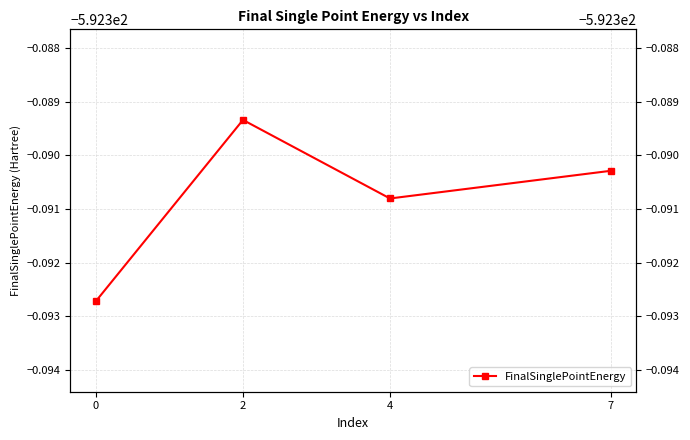

Reading left to right, list all the values displayed in this chart.

-592.4	-592.4	-592.4	-592.4